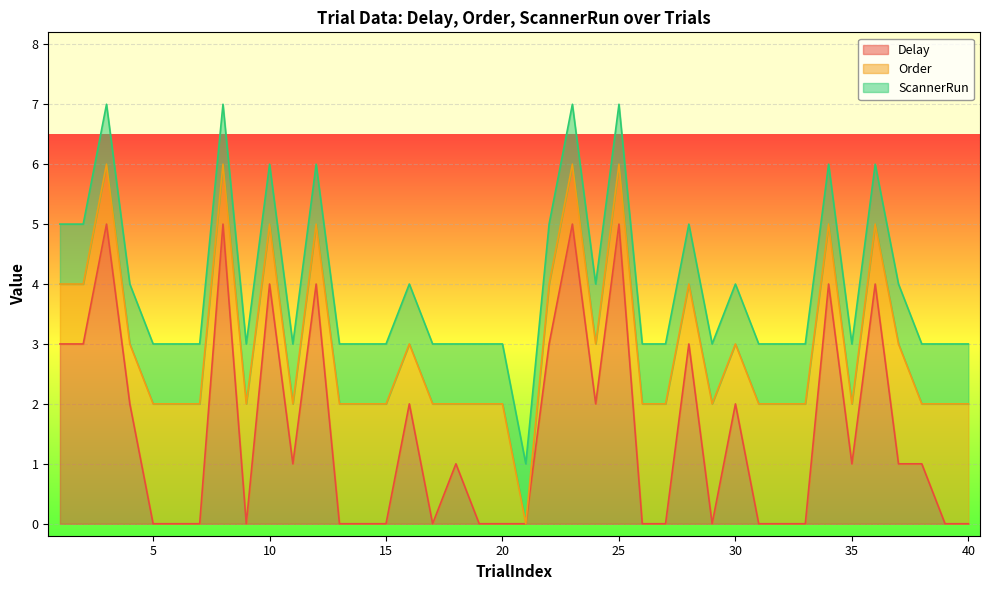

At 15, list the series in order from largest to smallest.

Order, ScannerRun, Delay